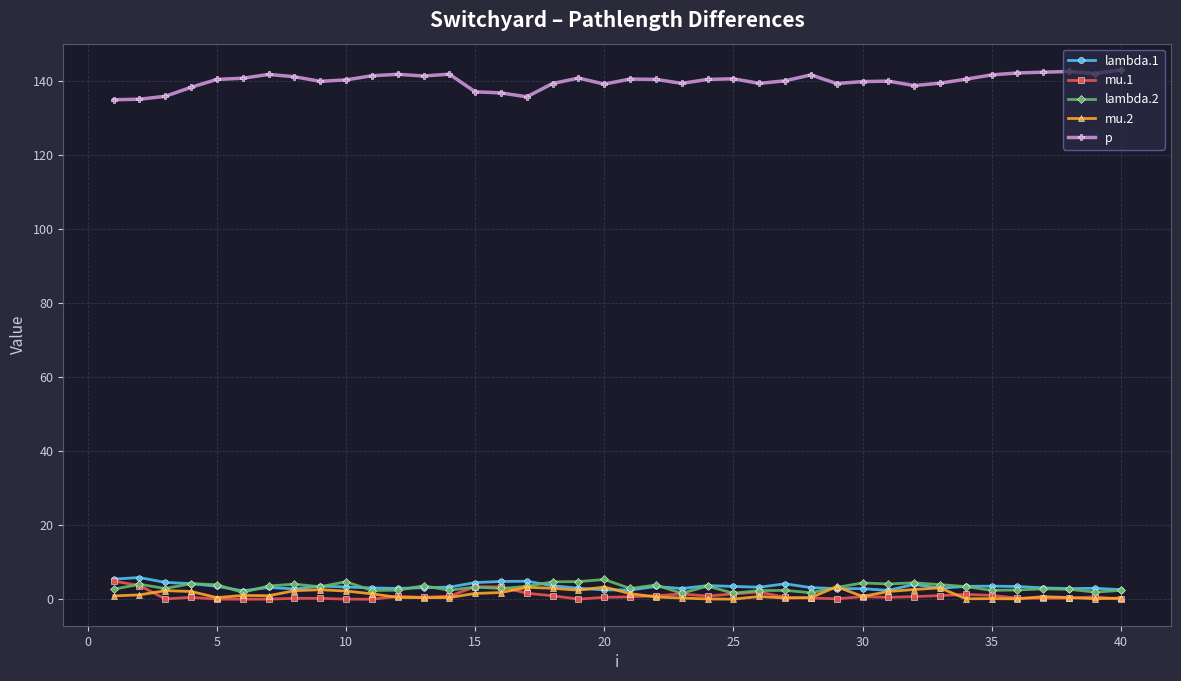

What is the value of the mu.2 point at the 40th from the left?

0.3